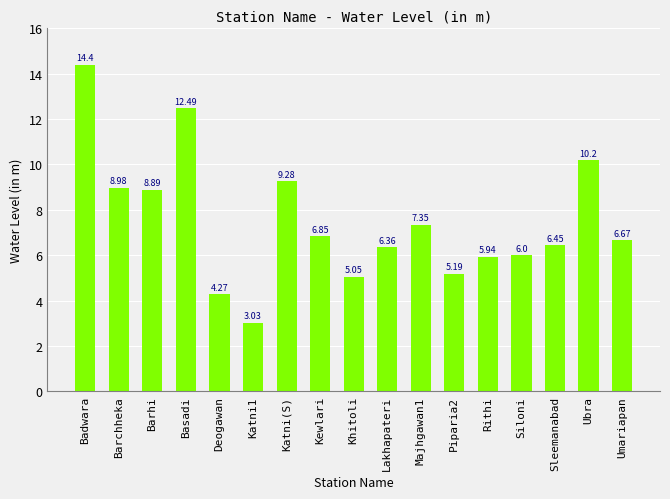

Rank the categories by value from lowest to highest.

Katni1, Deogawan, Khitoli, Piparia2, Rithi, Siloni, Lakhapateri, Sleemanabad, Umariapan, Kewlari, Majhgawan1, Barhi, Barchheka, Katni(S), Ubra, Basadi, Badwara